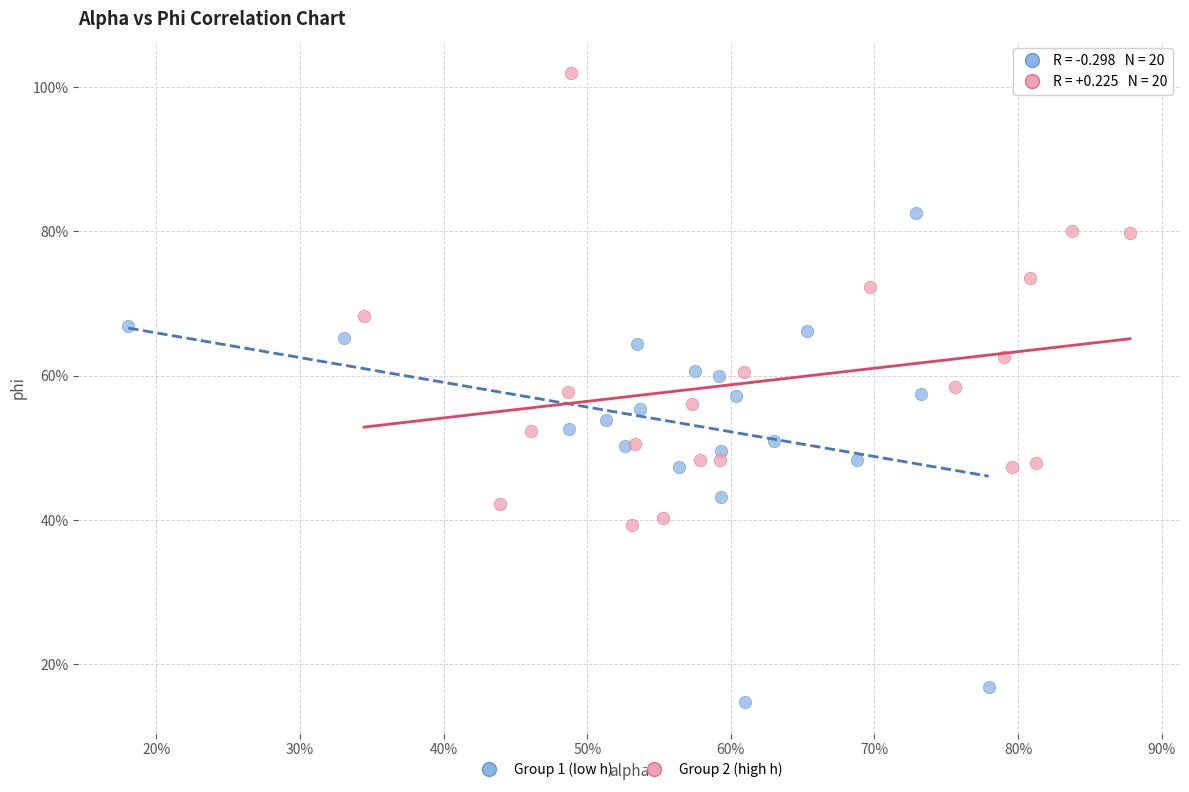

What are all the series names shown in the legend?

Group 1 (low h), Group 2 (high h)